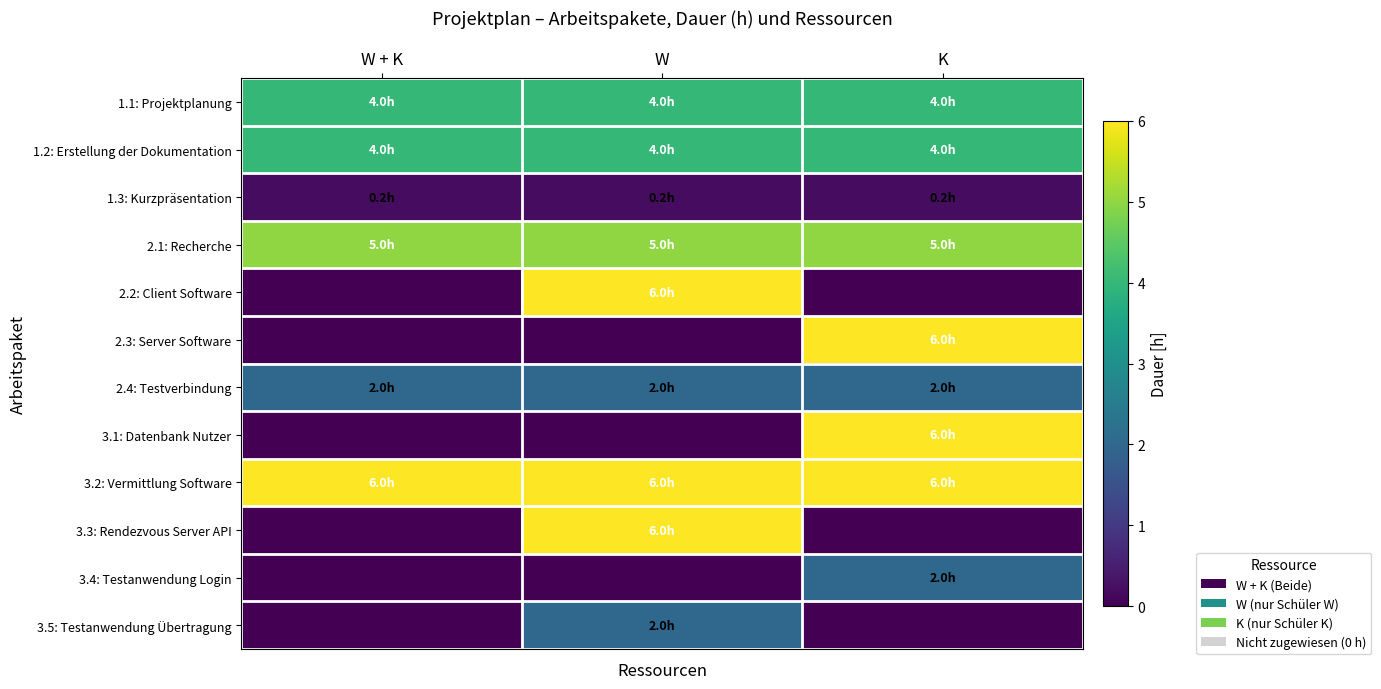

How many series are shown in this chart?

12